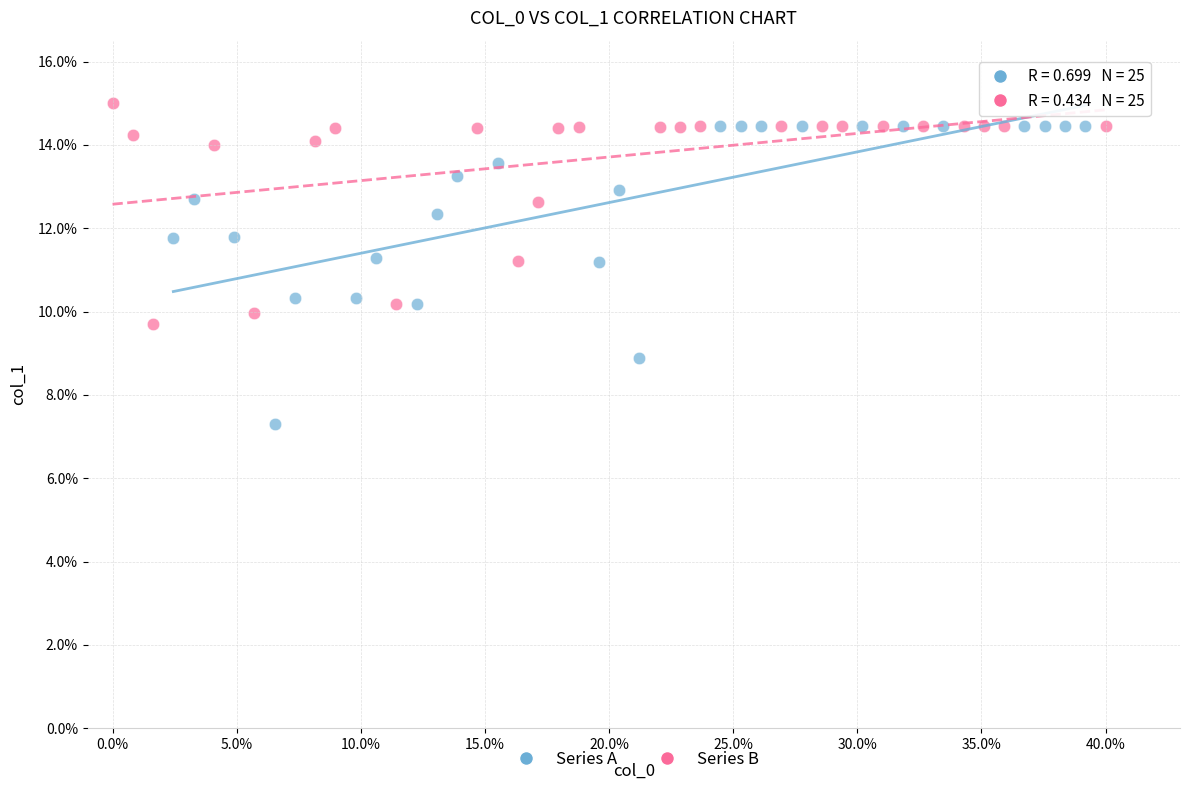

Which series reaches the minimum Y coordinate?

Series A